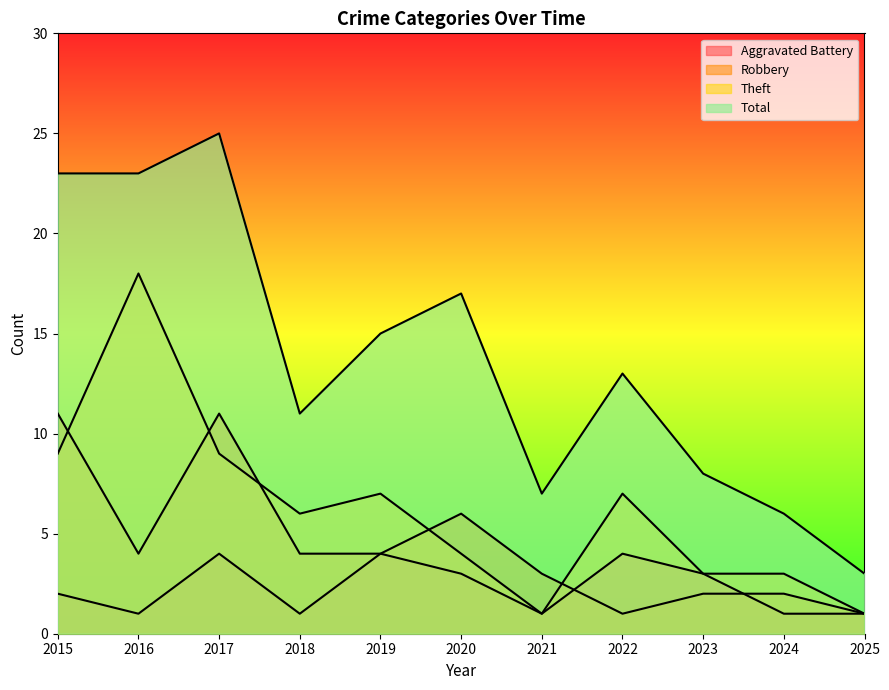

What is the difference between the Theft values at 2024 and 2022?

4